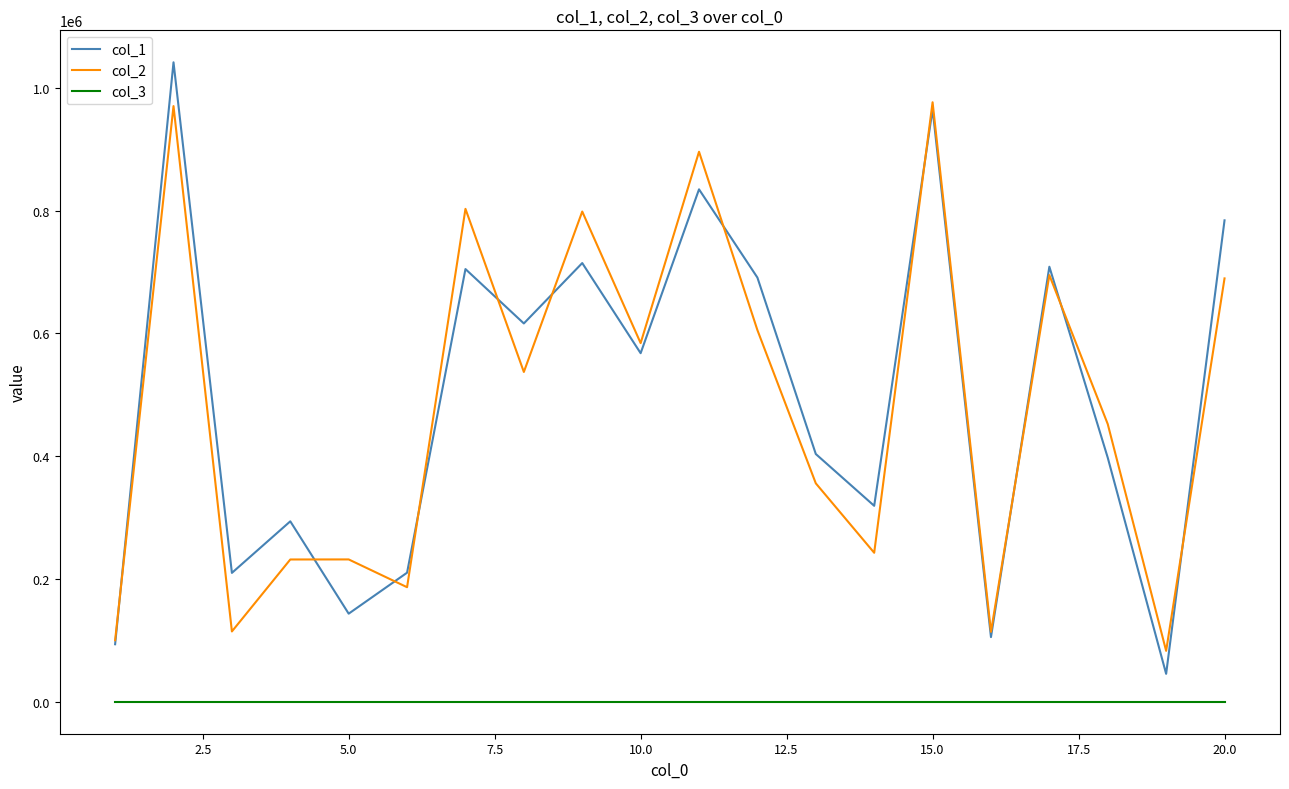

How many interior local valleys does the col_2 series have?

7